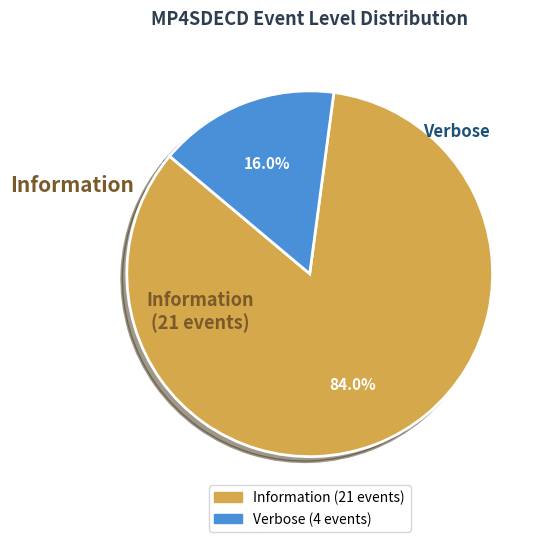

How many segments does this pie chart have?

2